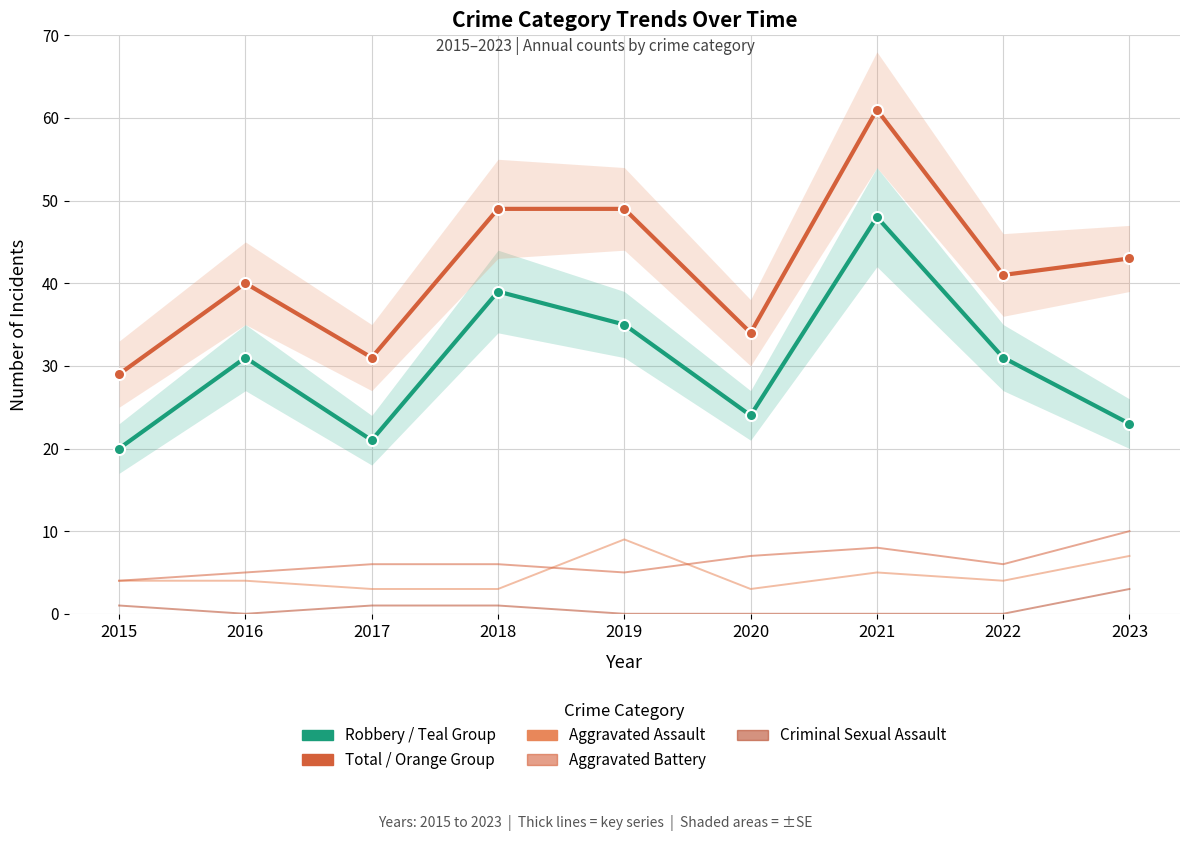

Which series changed the most between 2021 and 2023?

Robbery (thin)